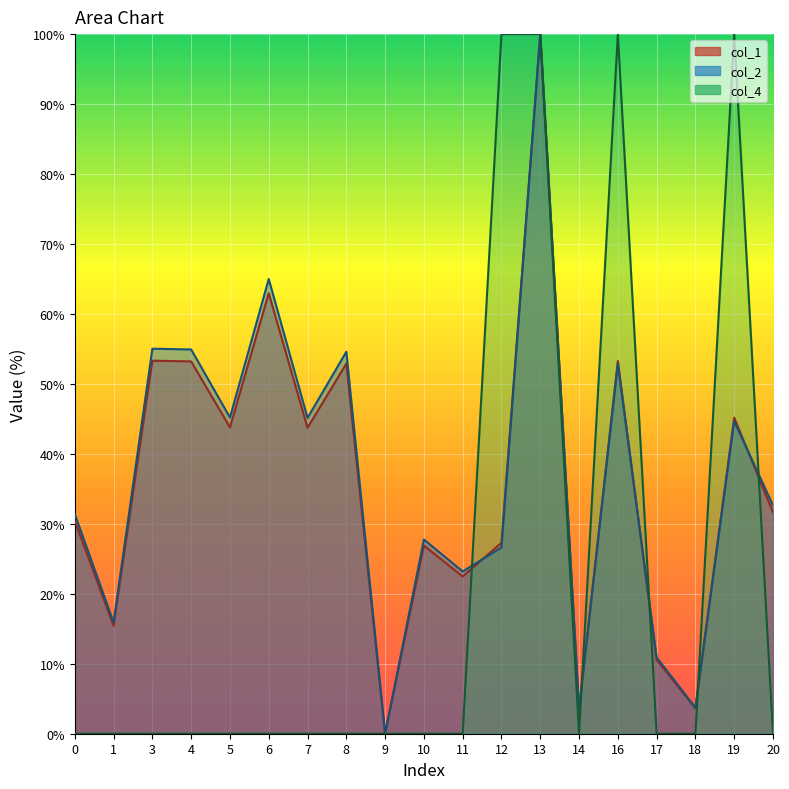

Where is col_2 nearest to the value 50?

16